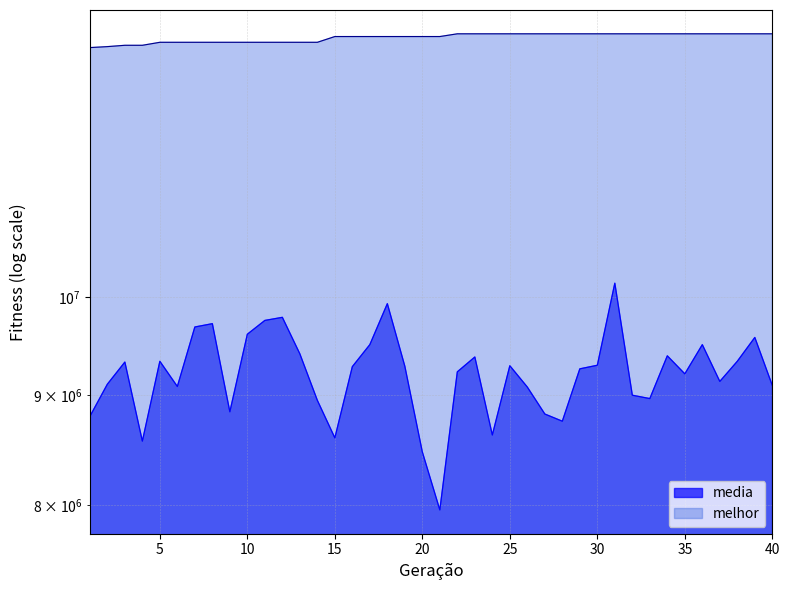

List the labels in order of melhor value, smallest first.

1, 2, 3, 4, 5, 6, 7, 8, 9, 10, 11, 12, 13, 14, 15, 16, 17, 18, 19, 20, 21, 22, 23, 24, 25, 26, 27, 28, 29, 30, 31, 32, 33, 34, 35, 36, 37, 38, 39, 40